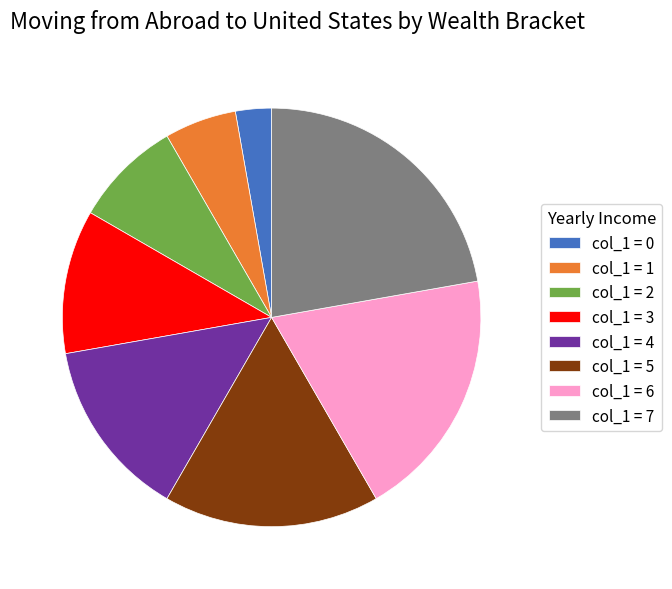

Which slice is the largest?

col_1 = 7